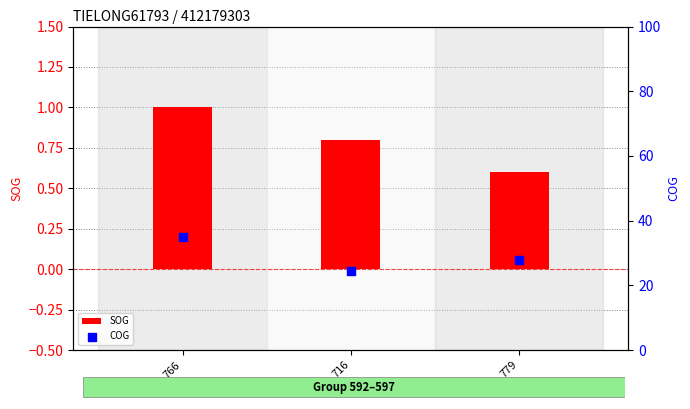

Is the value of SOG at 766 greater than the value of COG at 716?

No